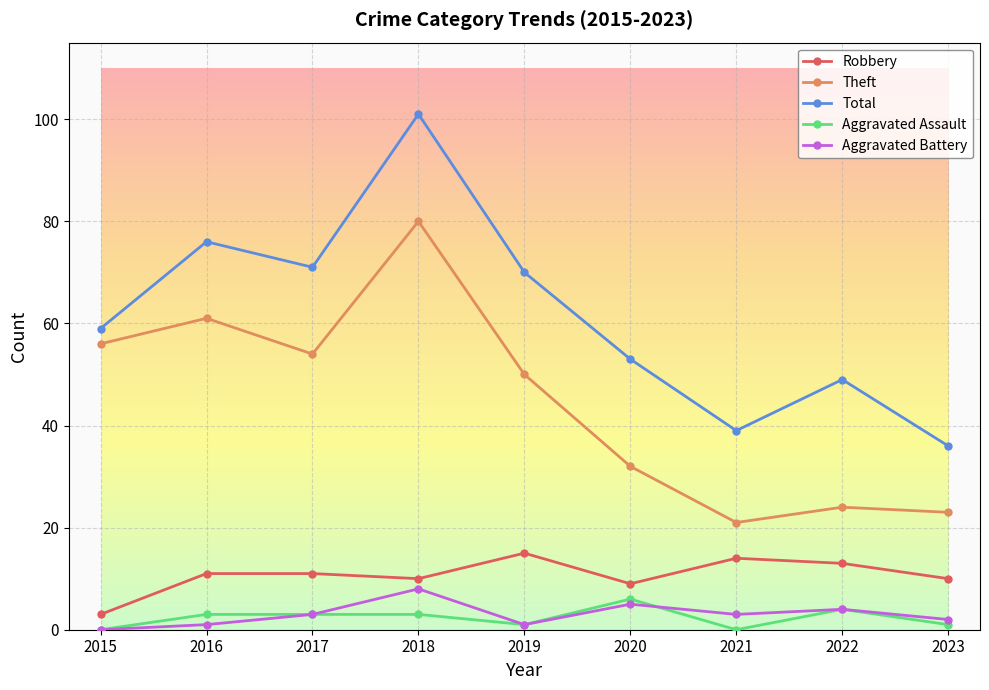

Does the chart have visible grid lines?

Yes